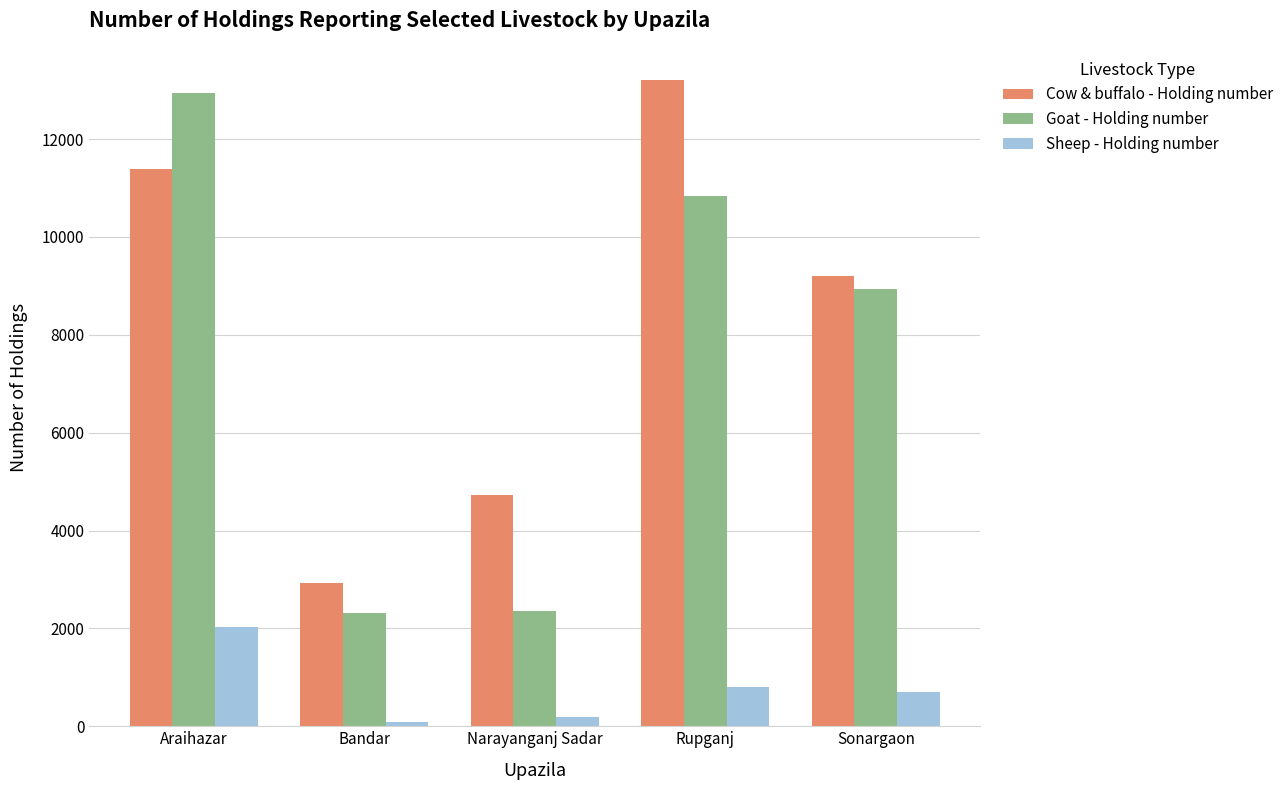

What is the sum of all Cow & buffalo - Holding number values?

41443